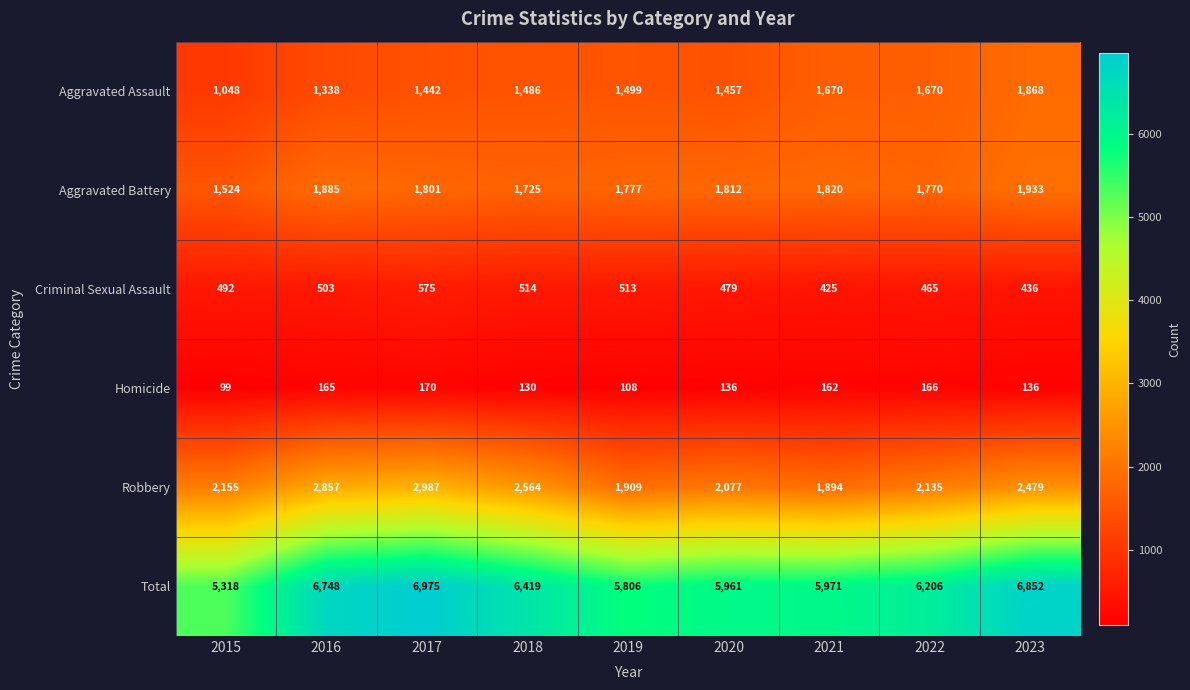

What is the maximum value shown in the chart?

6975